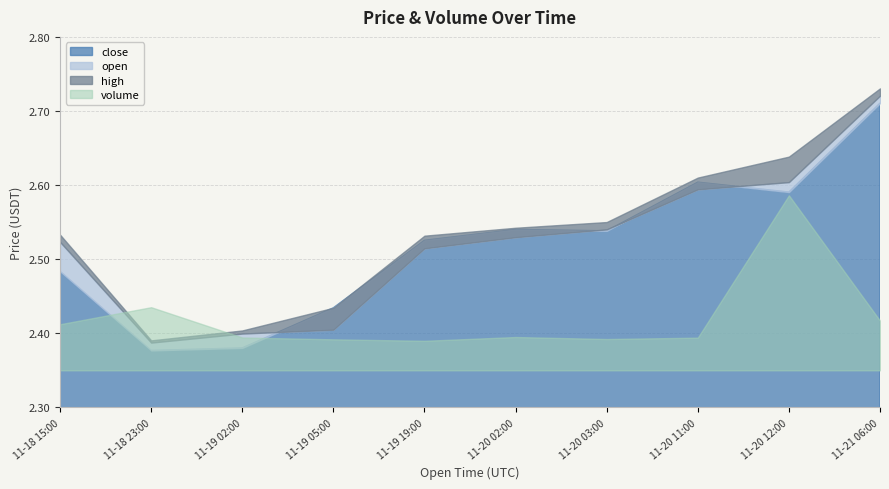

In high, how many points are lower than both neighbors (excluding endpoints)?

1